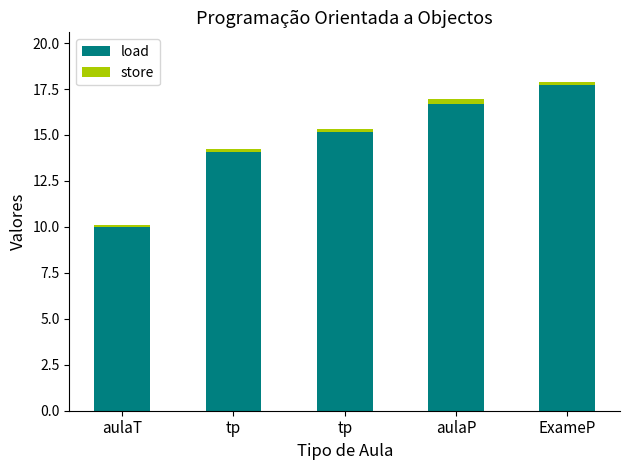

Which has a higher value, aulaP or ExameP?

ExameP